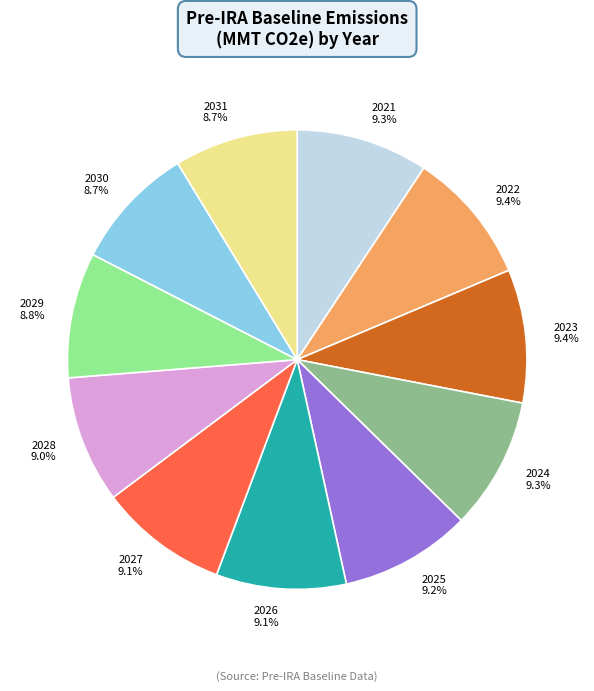

Approximately how many times larger is the value at 2026 compared to 2022?

1.0